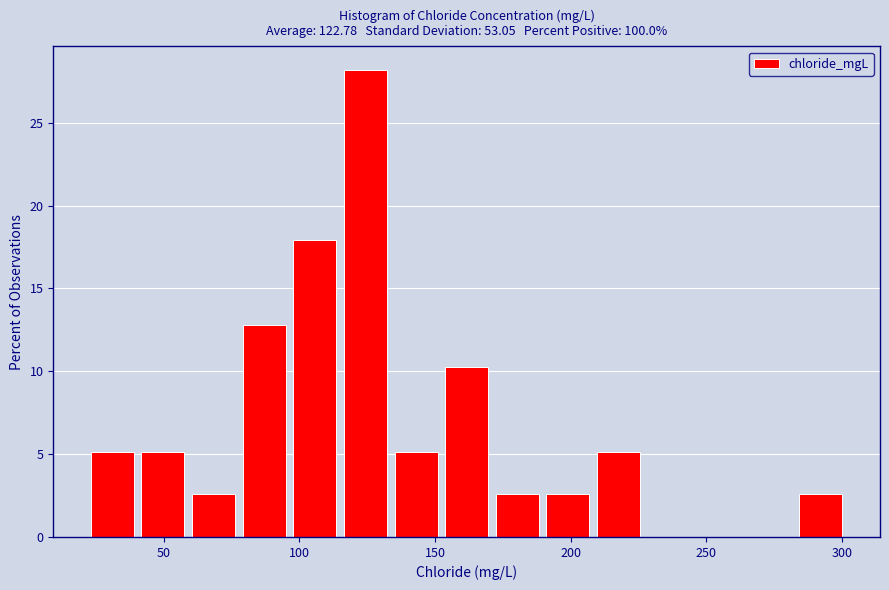

Read against the x-axis, roughly where is the centre of the tallest bar?

125